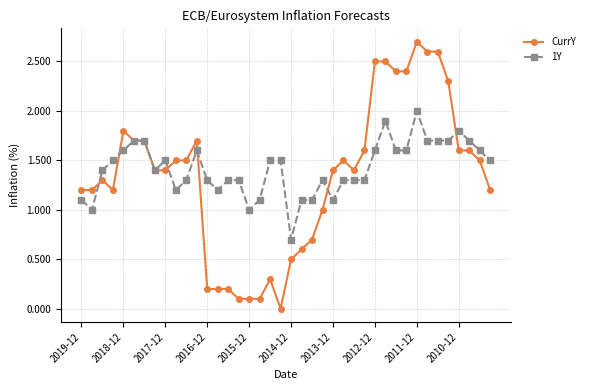

True or false: CurrY has more than 2 interior local peaks.

True